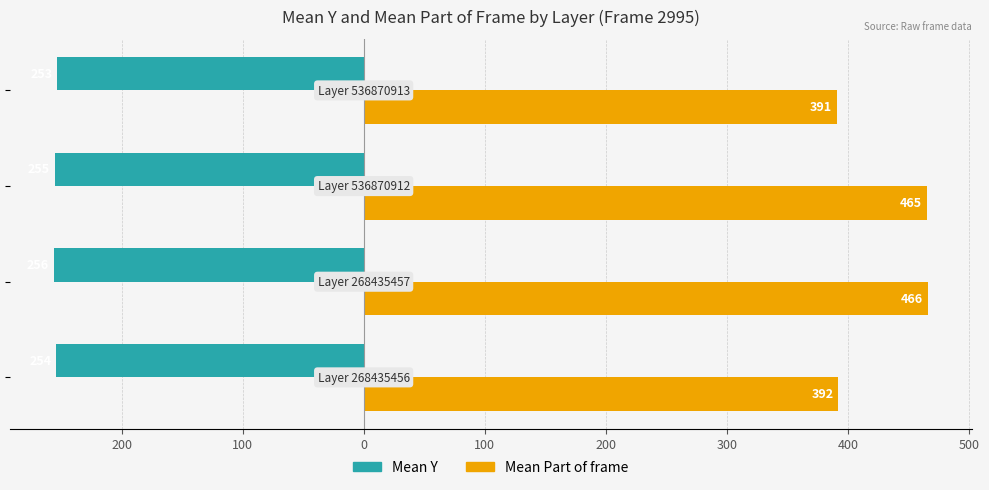

Reading right to left, transcribe all the data shown in this chart.

Mean Y: 0=-253	100=-255	200=-256	300=-254
Mean Part of frame: 0=391	100=465	200=466	300=392